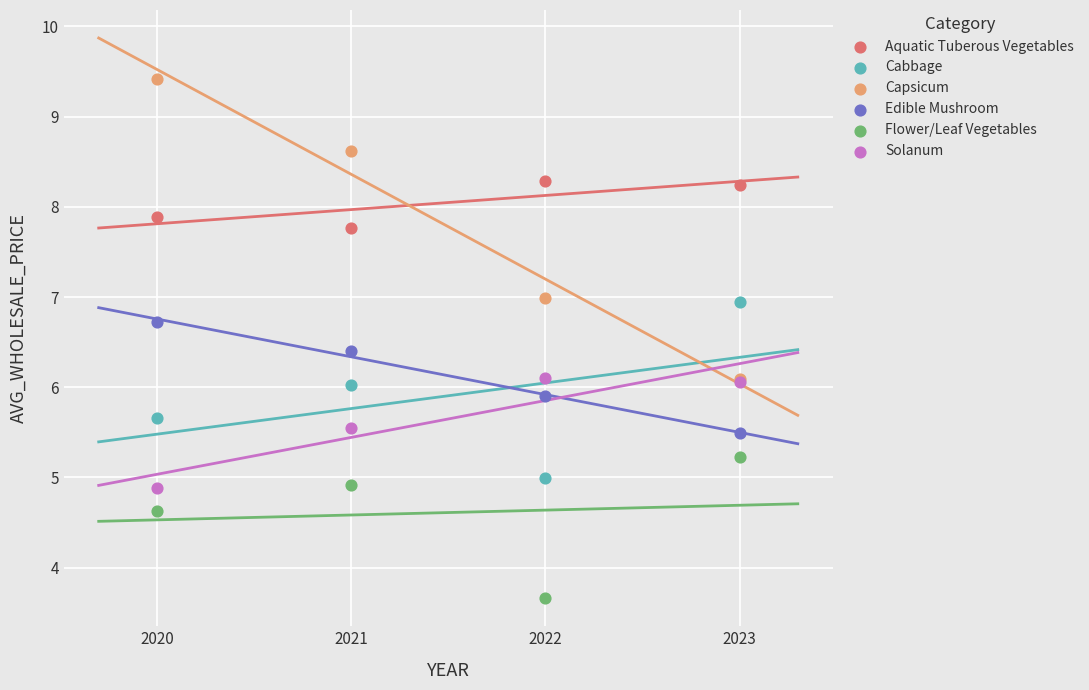

What are all the series names shown in the legend?

Aquatic Tuberous Vegetables, Cabbage, Capsicum, Edible Mushroom, Flower/Leaf Vegetables, Solanum